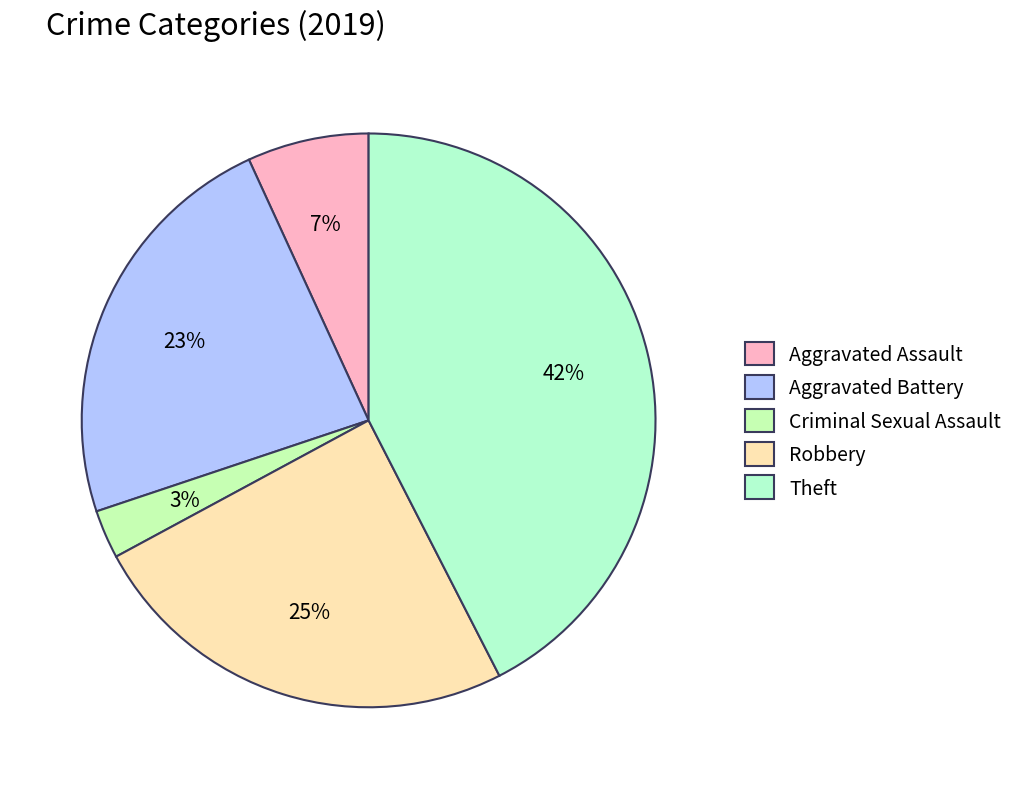

Which category has the smallest portion of the pie?

Criminal Sexual Assault